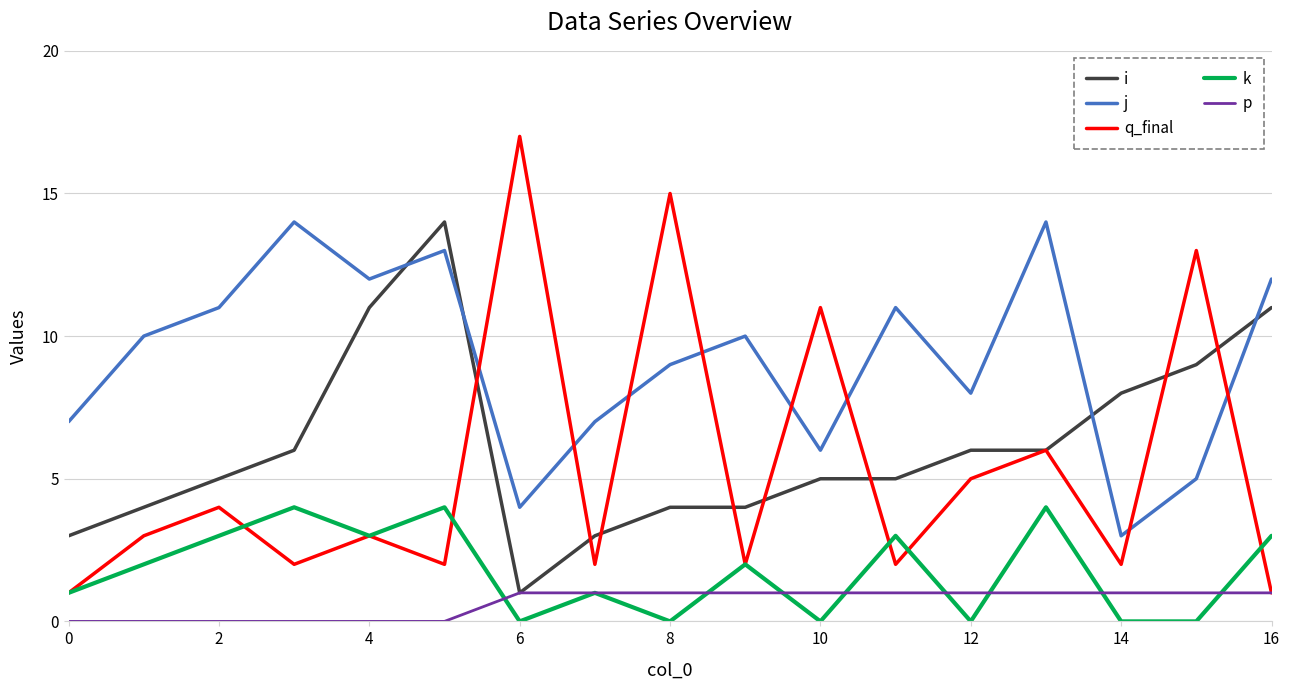

True or false: k and i intersect in this chart.

False